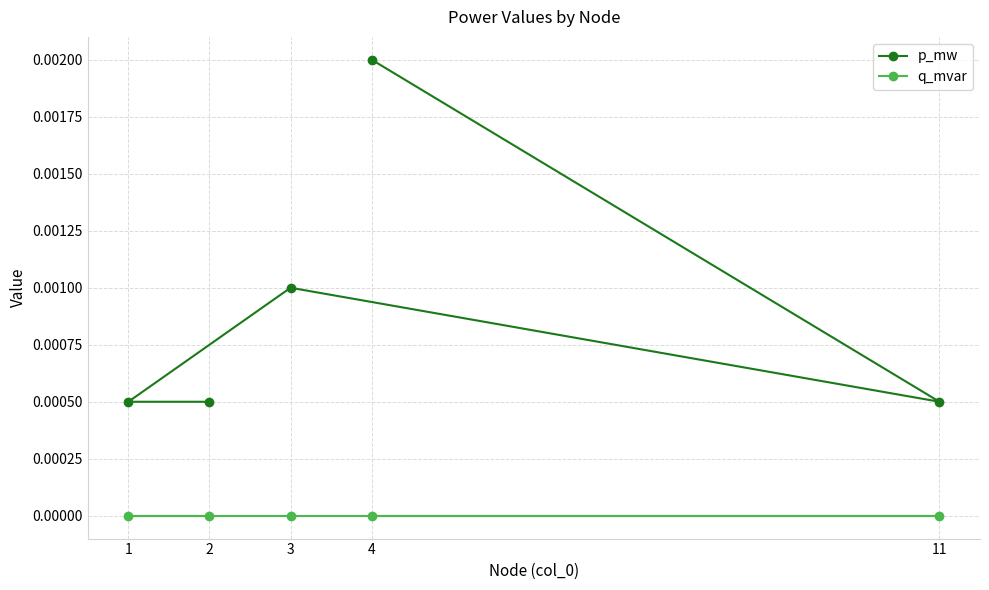

What are all the series names shown in the legend?

p_mw, q_mvar